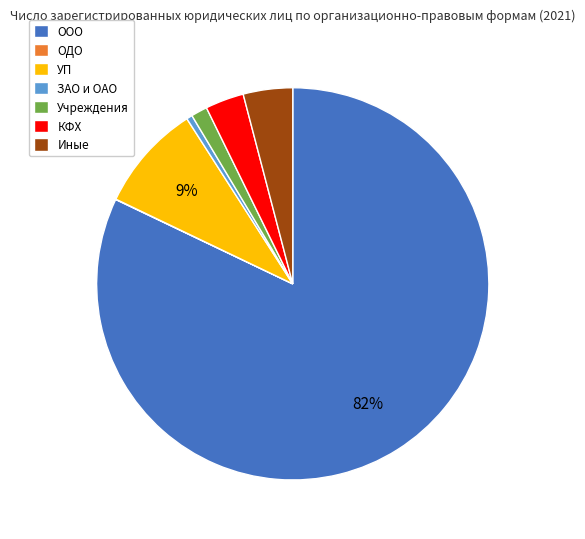

Which category has the biggest portion of the pie?

ООО